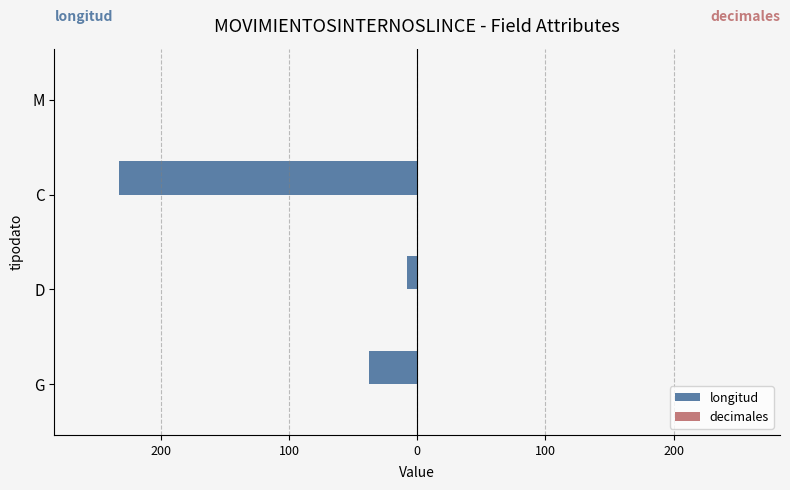

Are the bars horizontal?

Yes